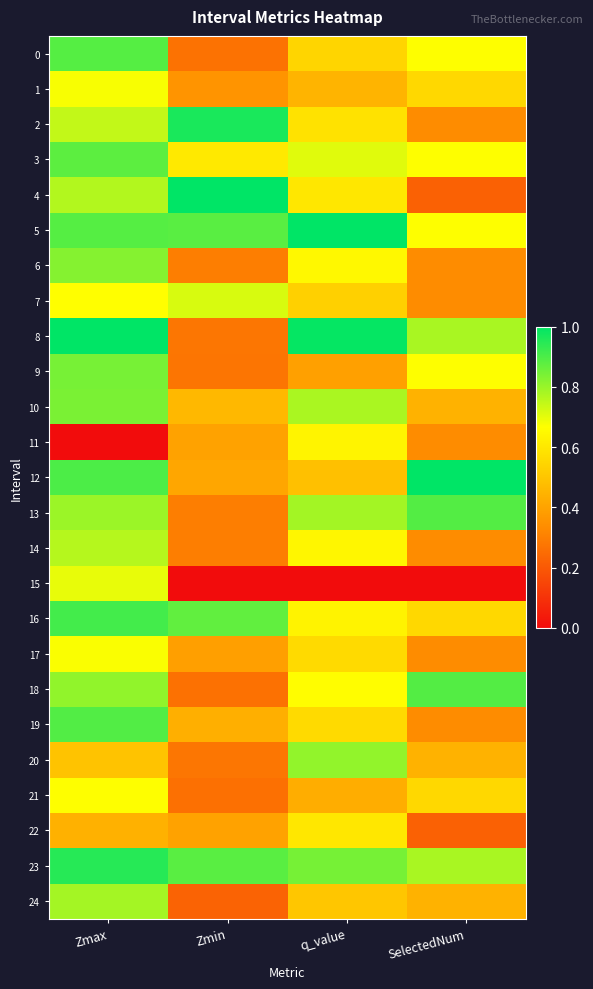

What is the spread (max minus min) of values at Zmax?

1.0